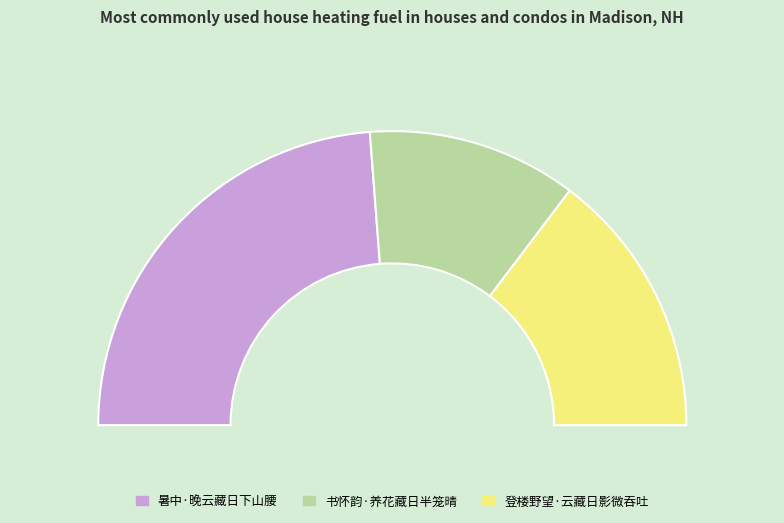

Between 暑中·晚云藏日下山腰 and 登楼野望·云藏日影微吞吐, which is larger?

暑中·晚云藏日下山腰